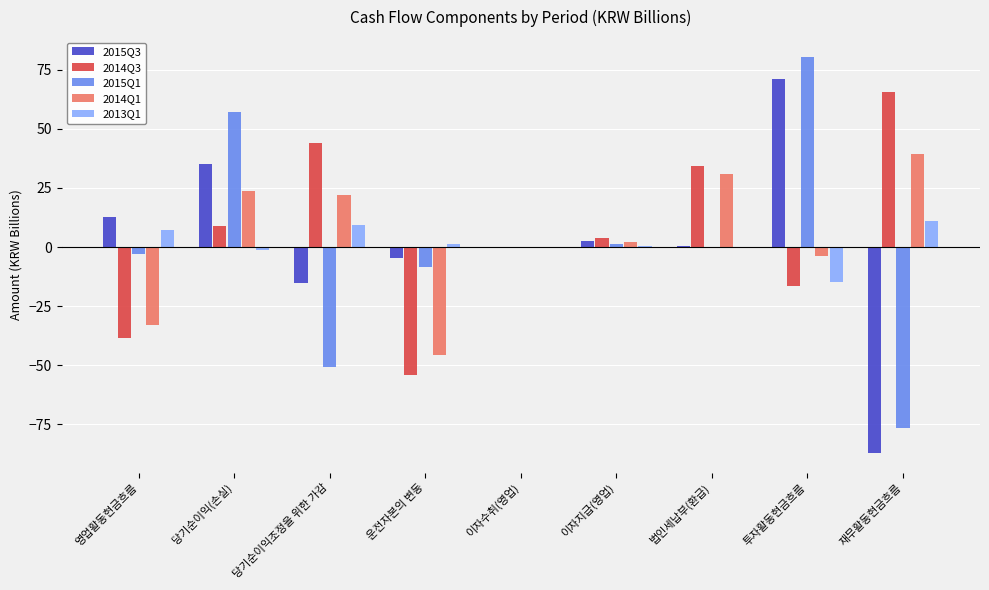

How many groups of bars are there?

9